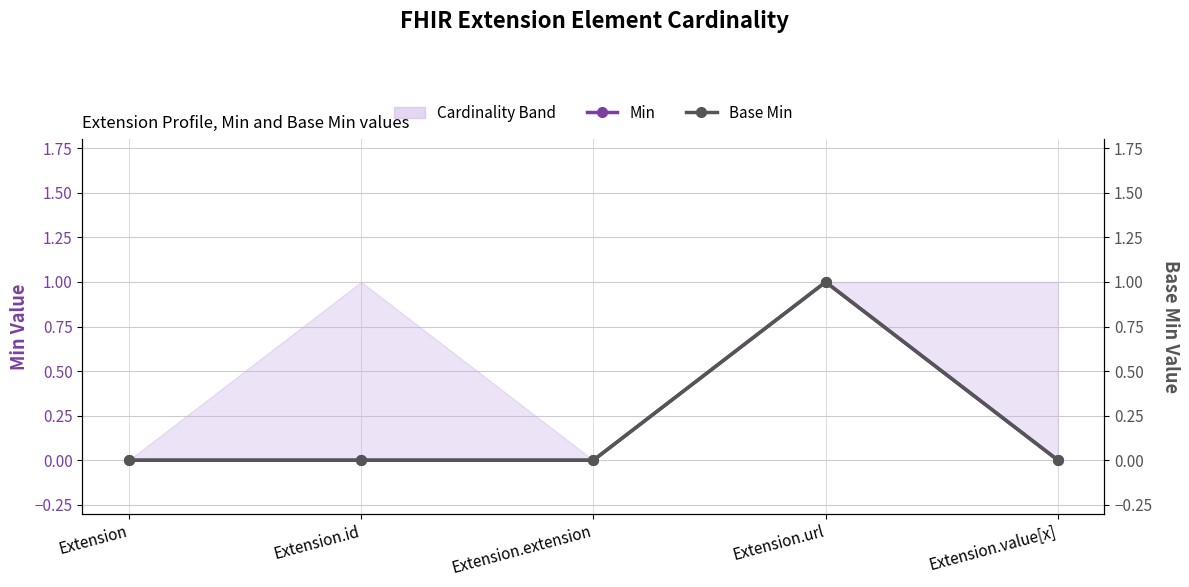

What is the value of the Base Min point at the 4th from the left?

1